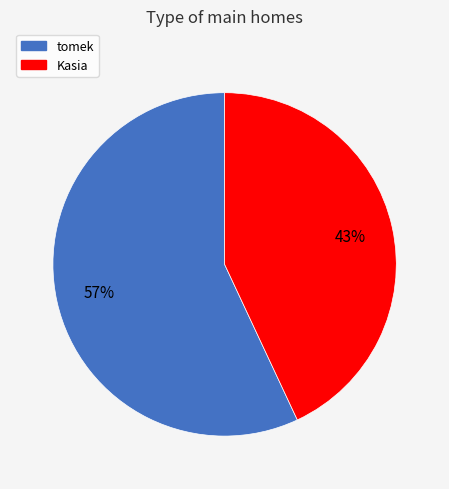

Approximately how many times larger is the value at tomek compared to Kasia?

1.3